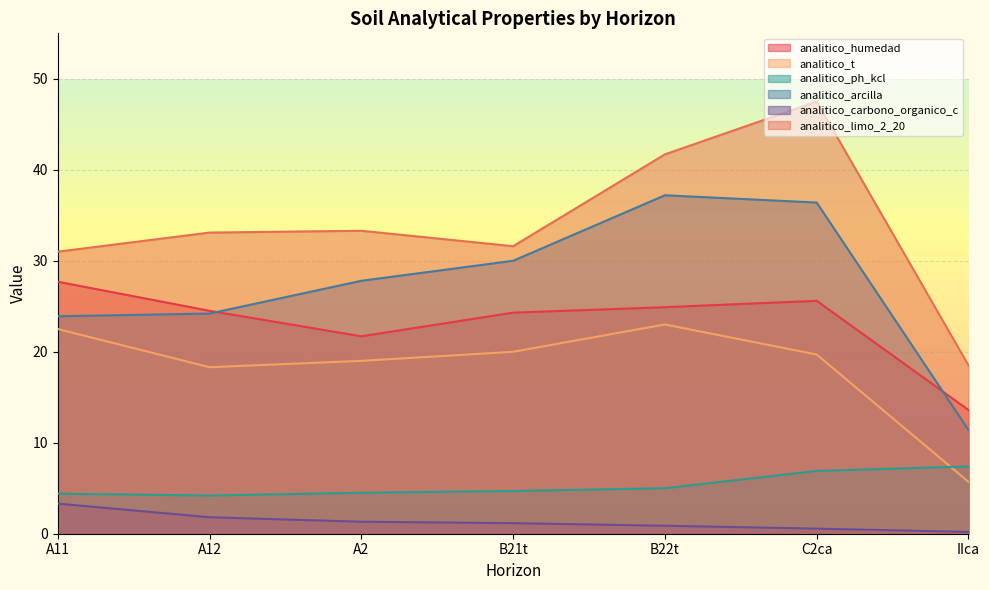

What is the lowest value of the analitico_limo_2_20 series?

18.5